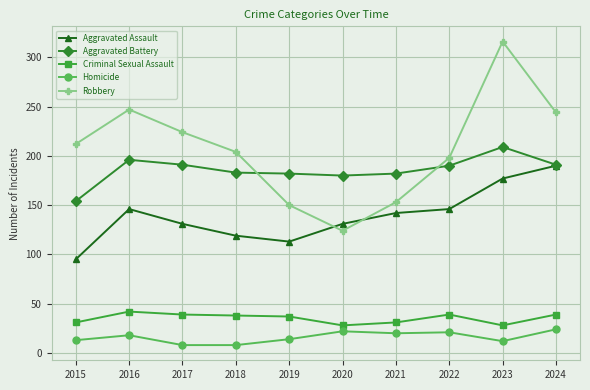

Rank the series at 2016 from highest to lowest value.

Robbery, Aggravated Battery, Aggravated Assault, Criminal Sexual Assault, Homicide